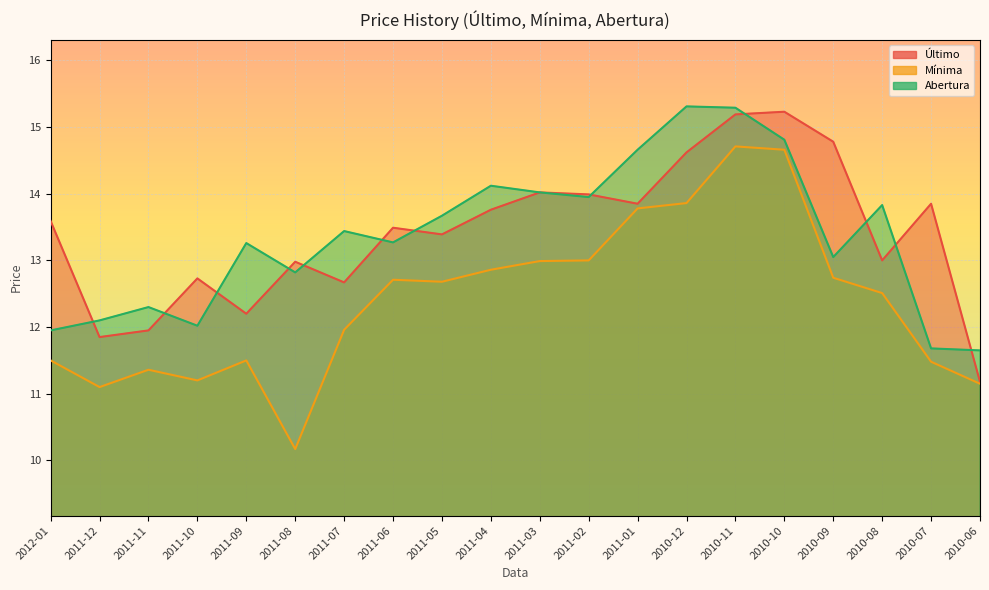

Is the value of Mínima at 2011-08 greater than the value of Último at 2011-06?

No